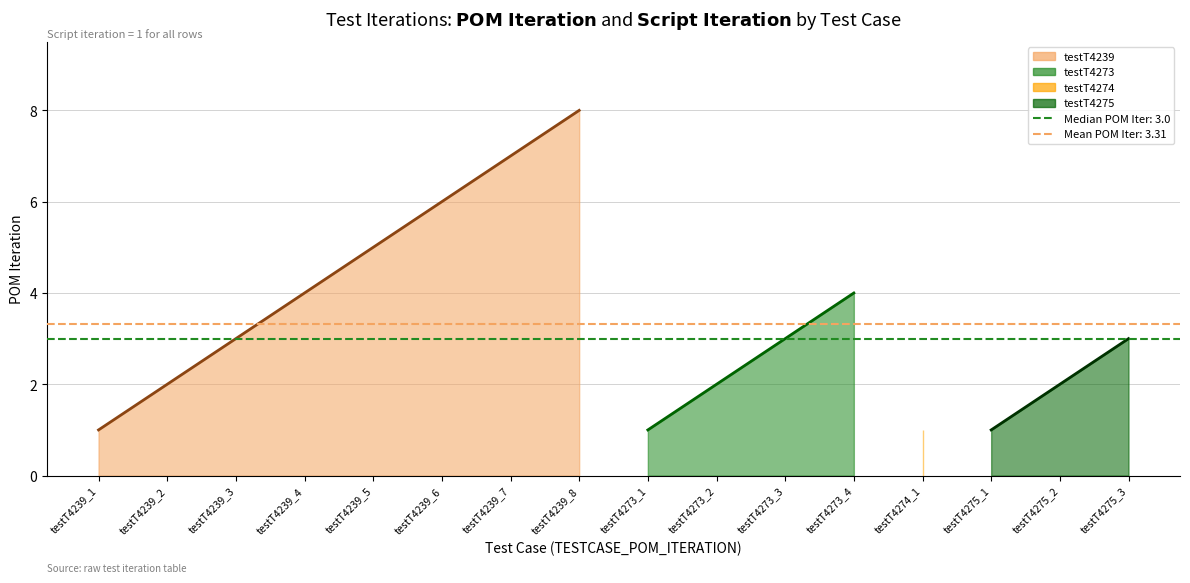

How many data points in POM_ITERATION are above 3?

6